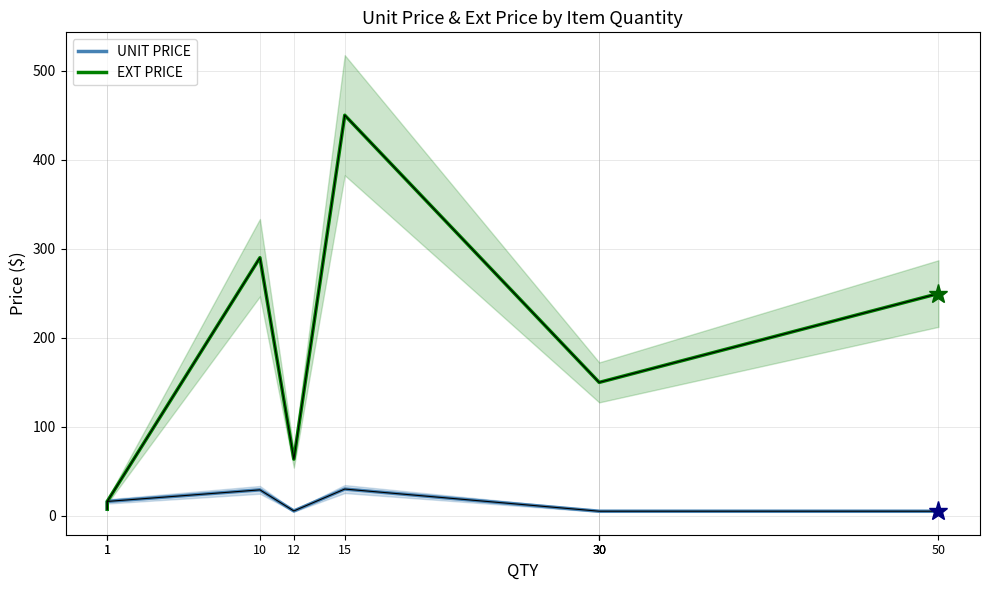

The EXT PRICE series shows 149.7 at 30. True or false?

True